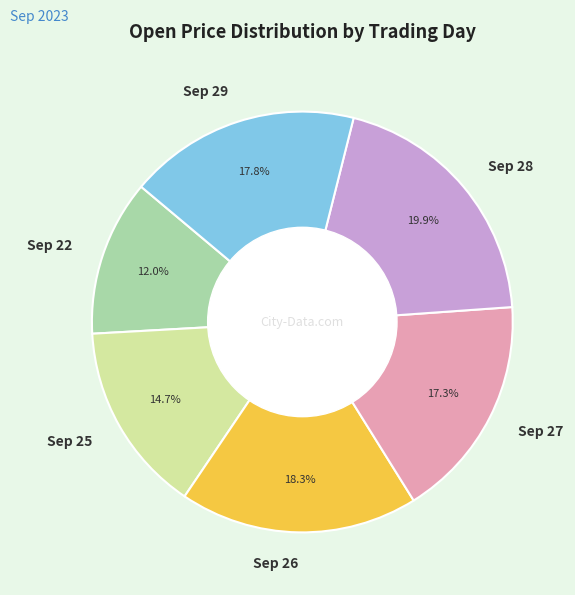

Rank the categories by value from highest to lowest.

Sep 28, Sep 26, Sep 29, Sep 27, Sep 25, Sep 22